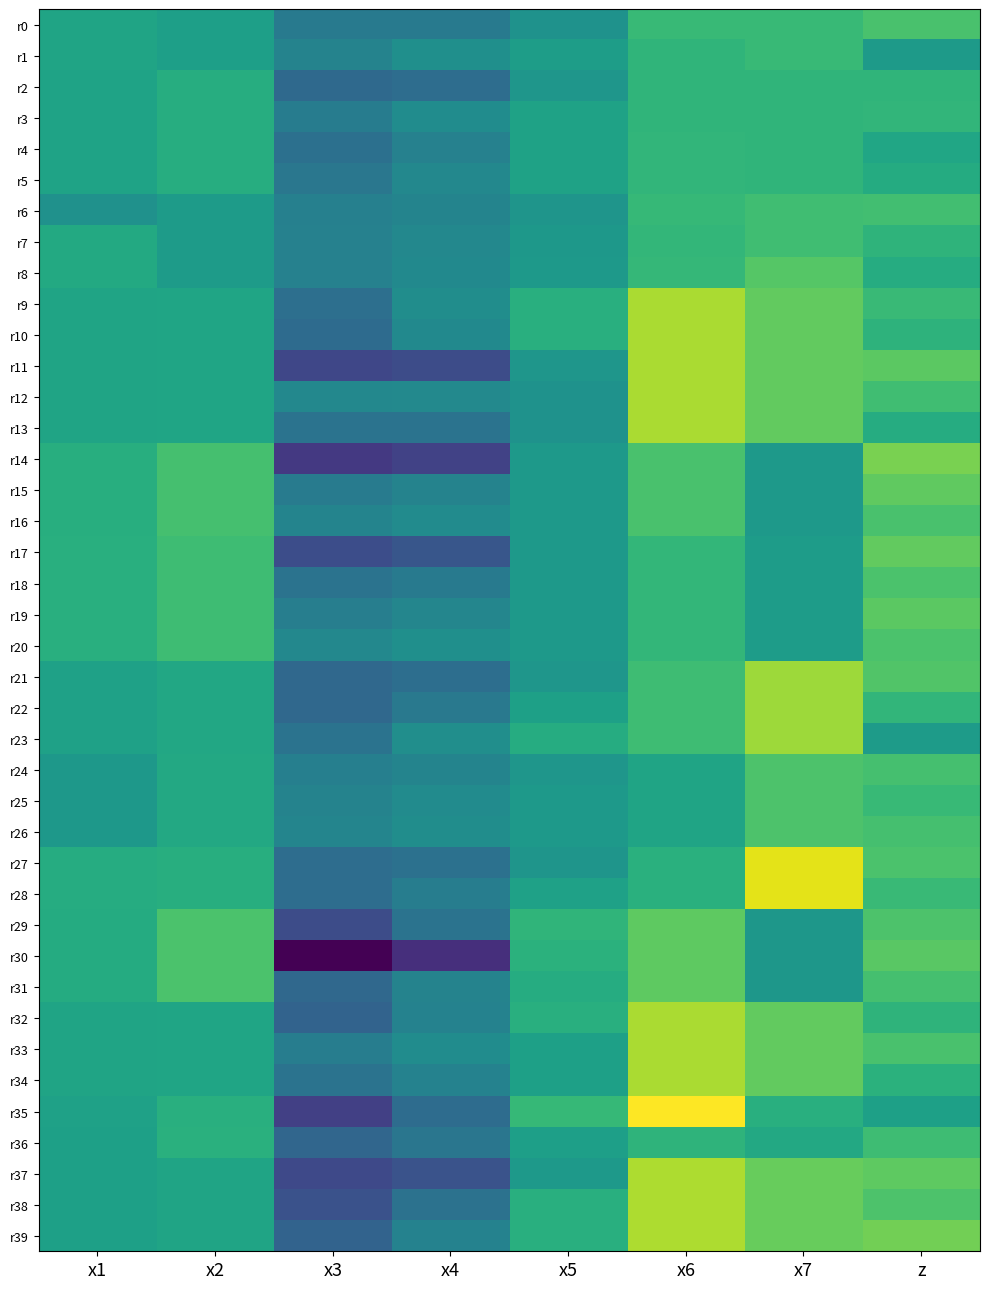

How many series are shown in this chart?

40